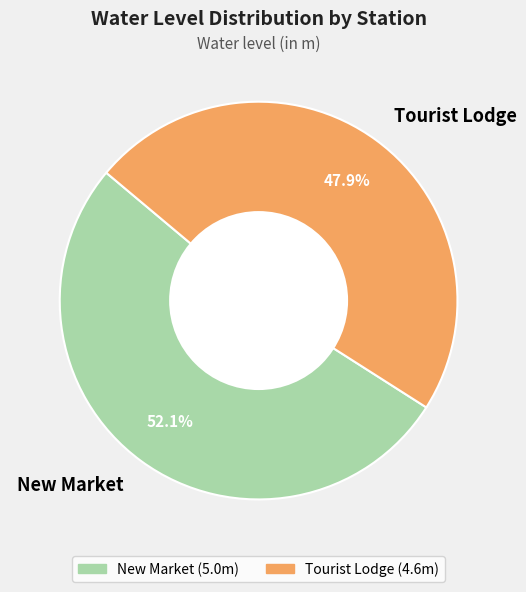

To the nearest percent, what portion does New Market represent?

52%